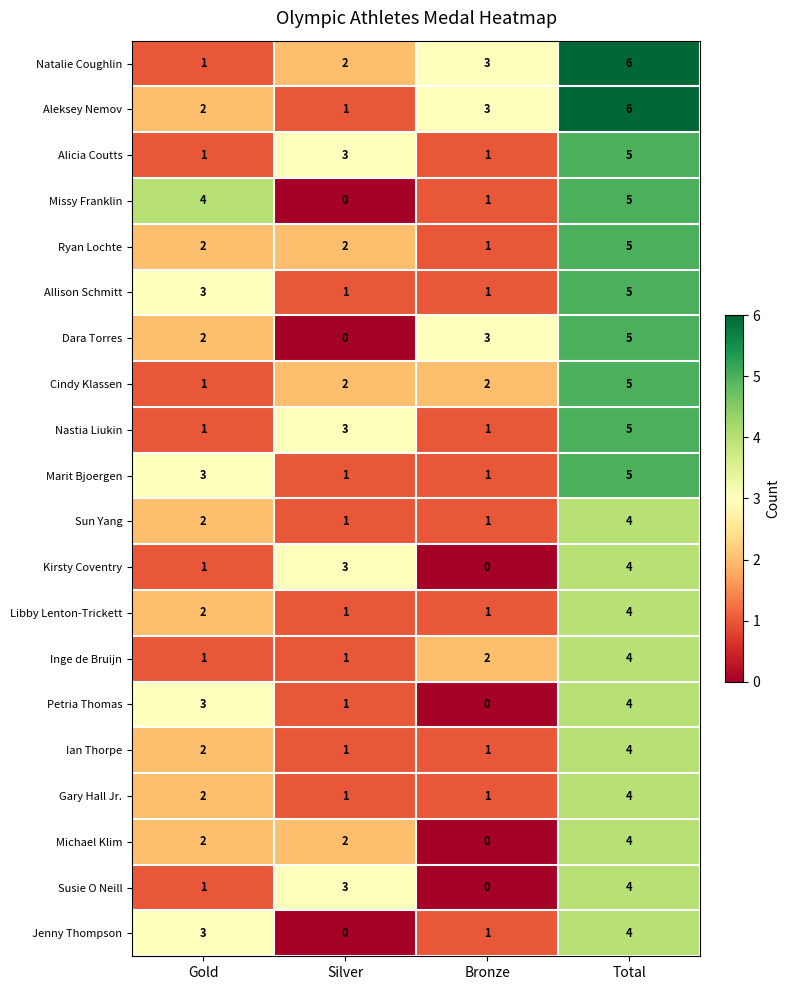

Rank the categories by Missy Franklin value from highest to lowest.

Total, Gold, Bronze, Silver